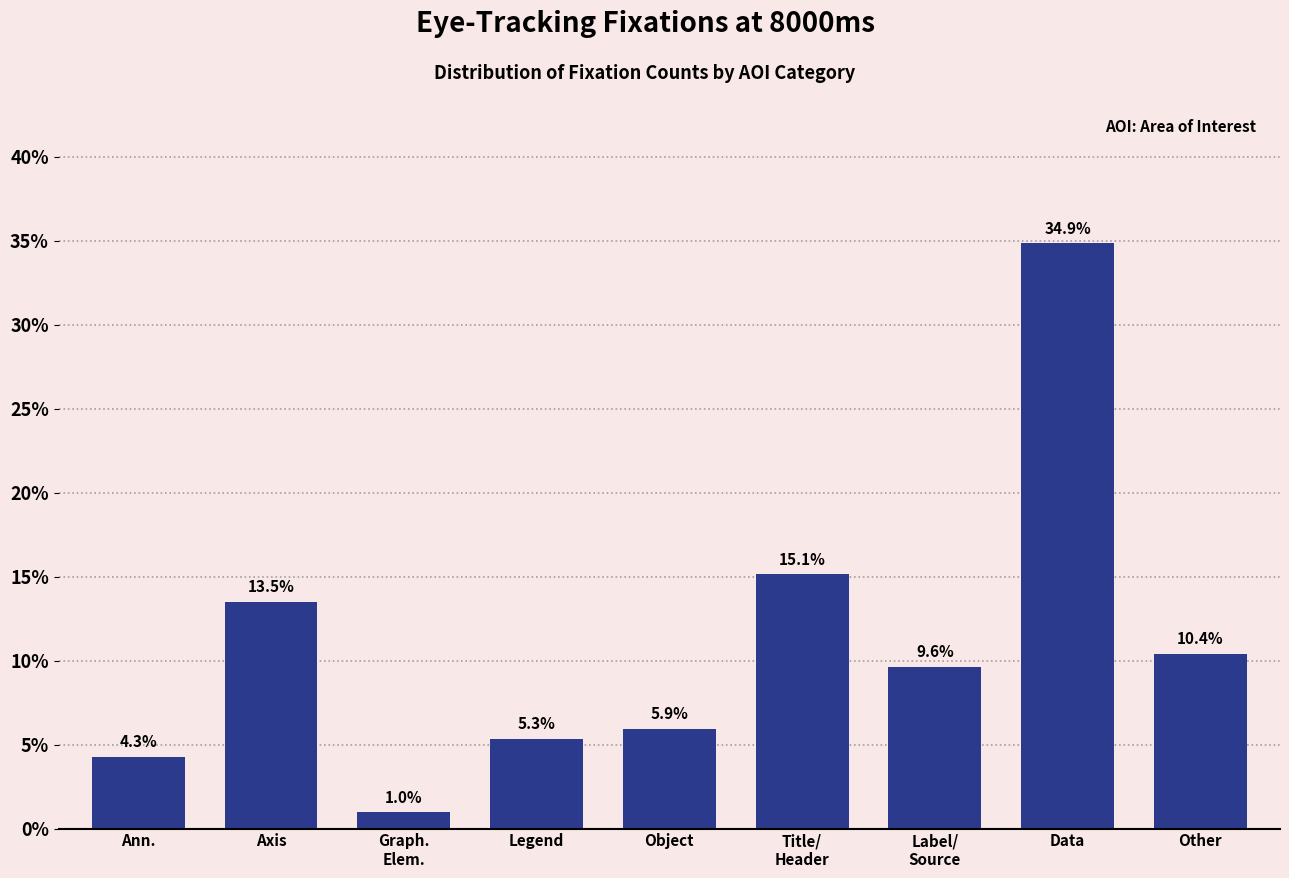

Reading left to right, transcribe all the data shown in this chart.

4.3	13.5	1.0	5.3	5.9	15.1	9.6	34.9	10.4